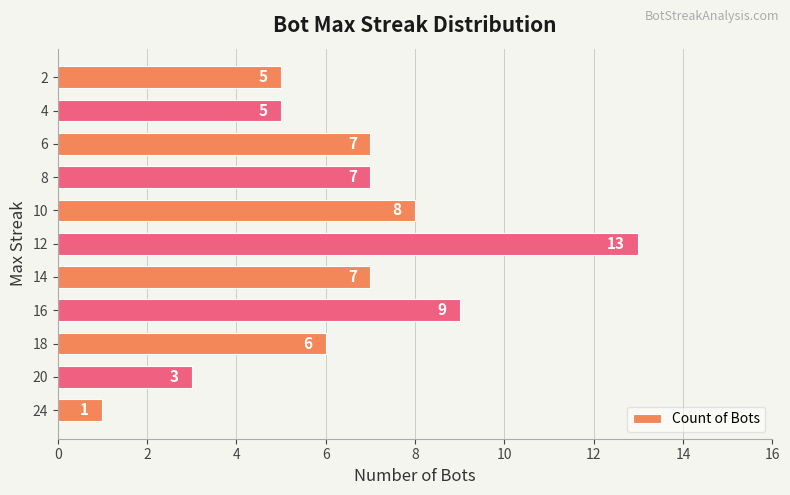

What is the average value?

6